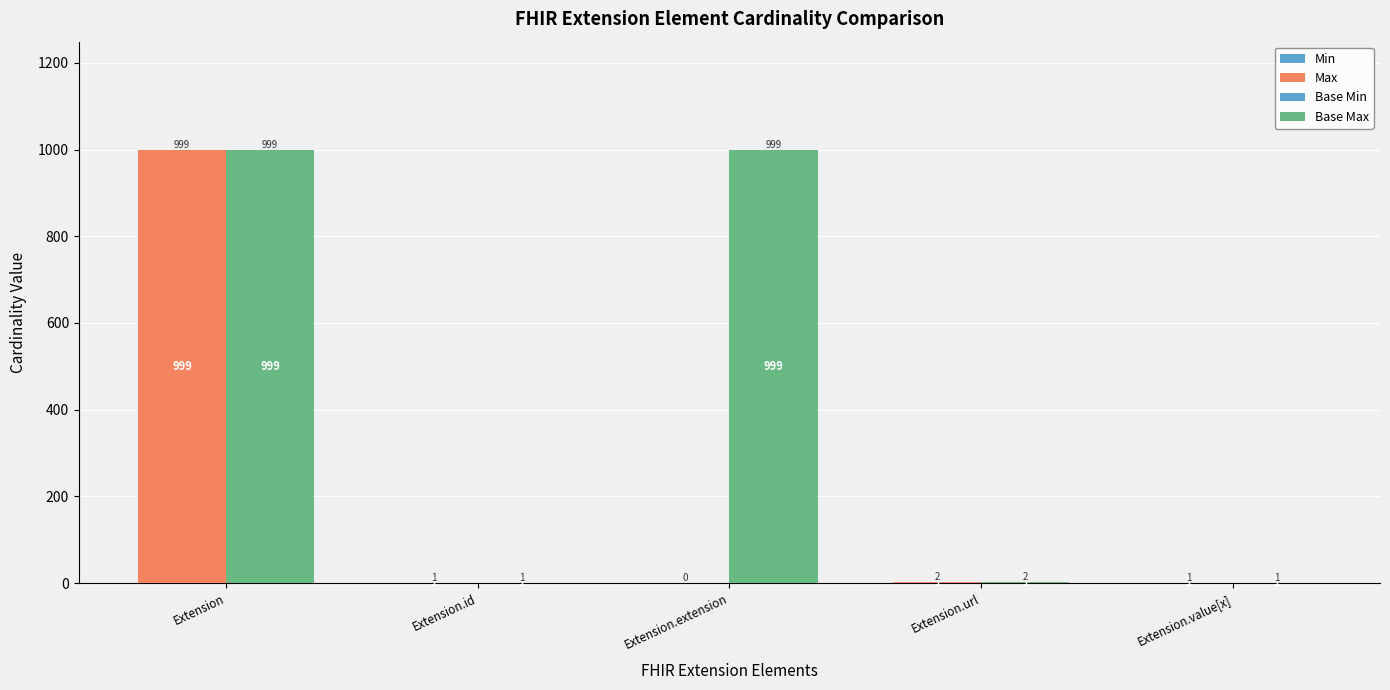

Is the value of Max at Extension greater than the value of Min at Extension?

Yes